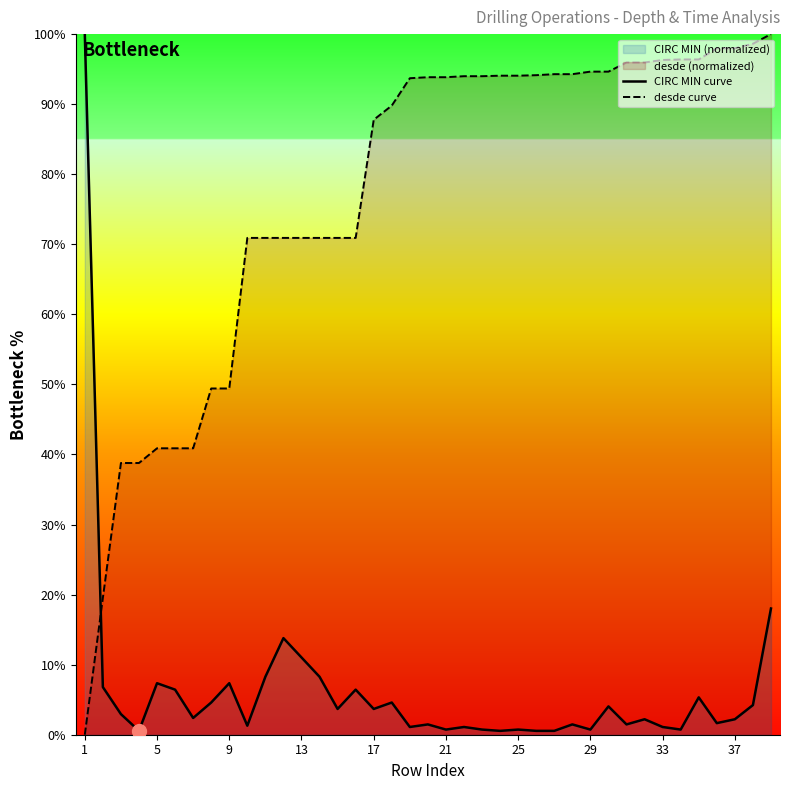

Read the CIRC MIN curve value at 25.

0.7